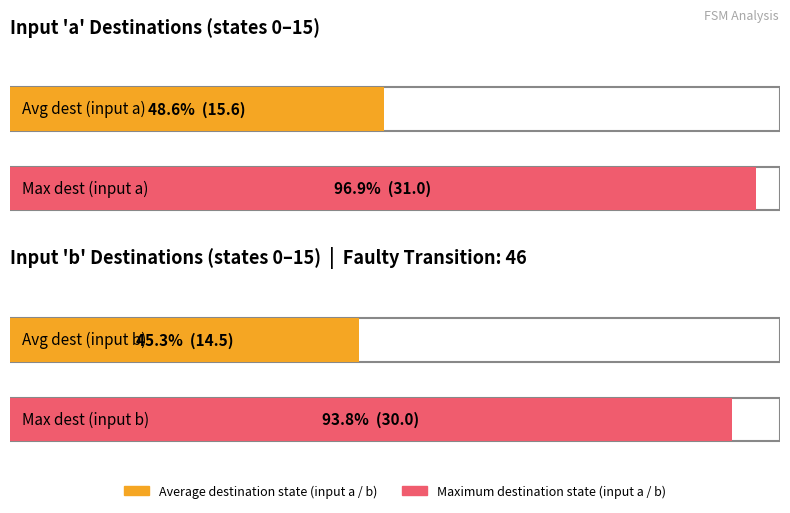

Is it true that destination_state_b equals 30 at 0?

True